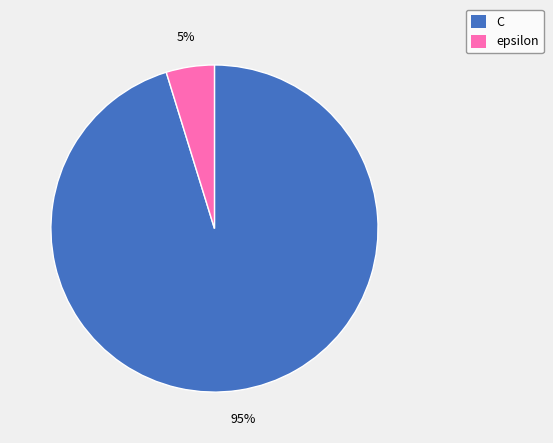

Rank the categories by value from lowest to highest.

epsilon, C